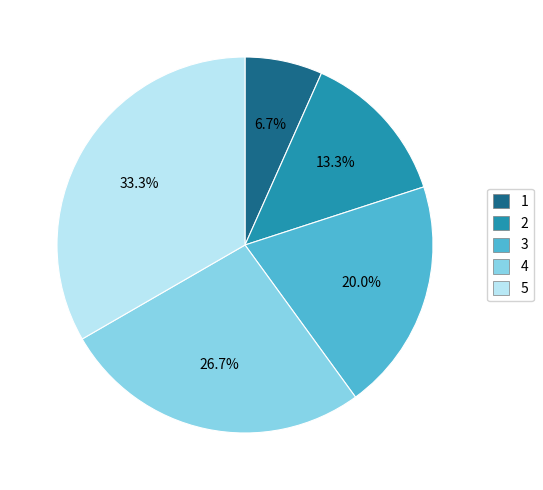

Is there any slice that represents more than half of the pie?

No